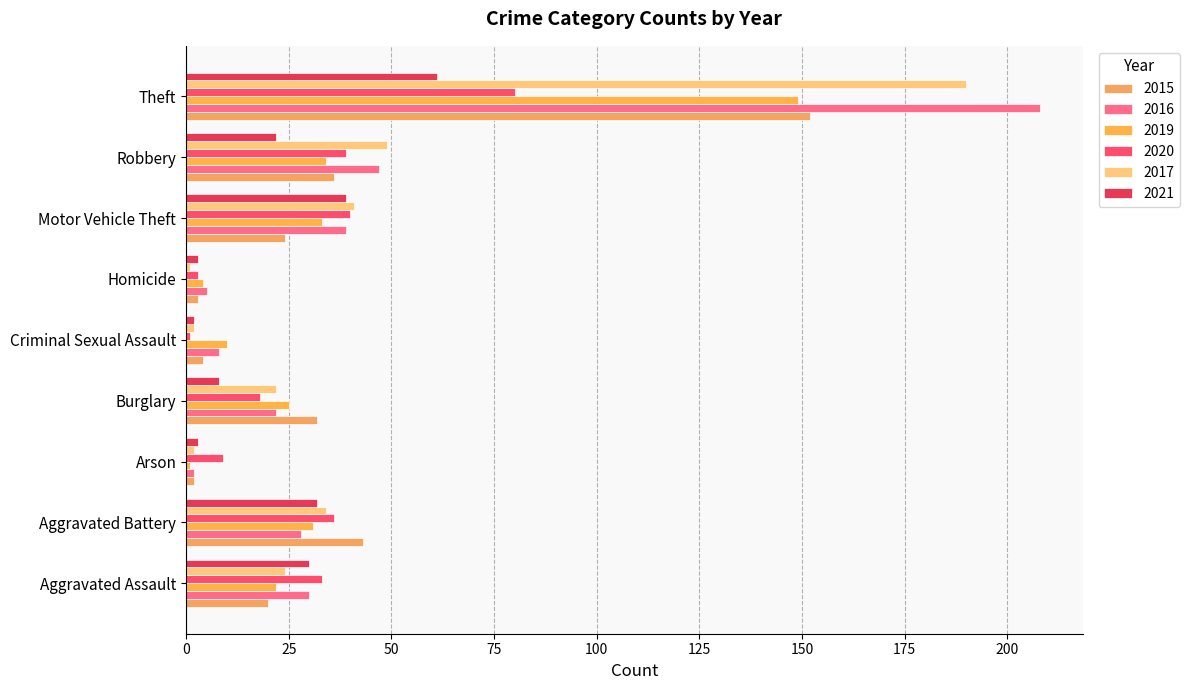

At how many categories does at least one series exceed 169?

1